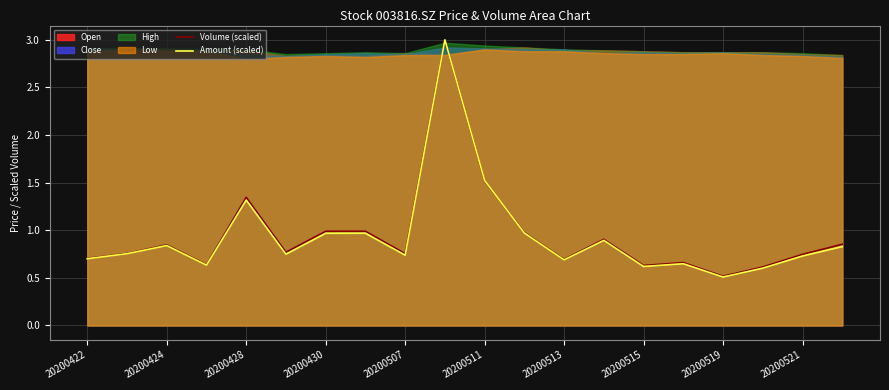

What value does the Volume (scaled) series have at 20200430?

1.0